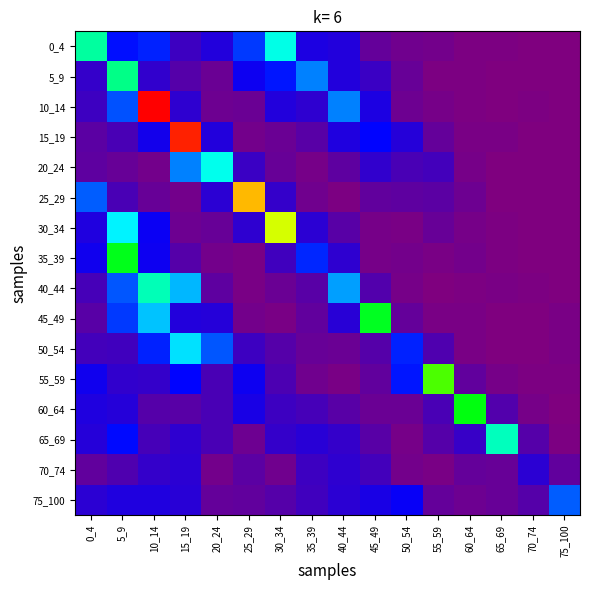

Rank the series at 60_64 from lowest to highest value.

10_14, 0_4, 5_9, 40_44, 45_49, 50_54, 15_19, 20_24, 30_34, 35_39, 25_29, 75_100, 70_74, 55_59, 65_69, 60_64